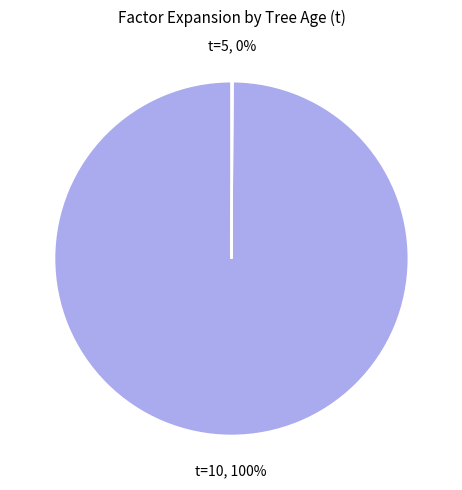

Which slice is the largest?

t=10